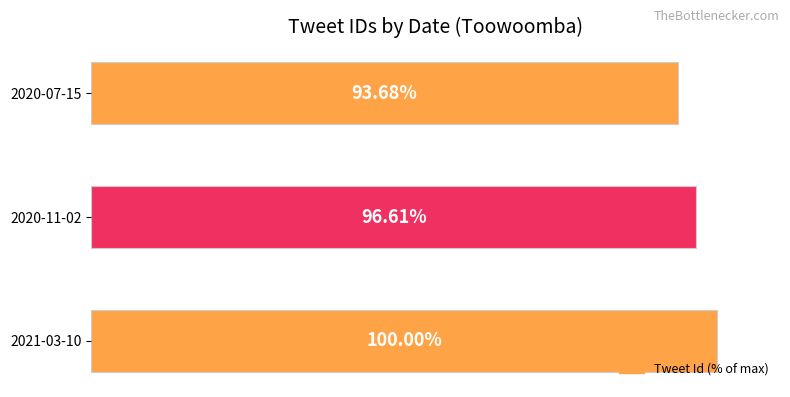

Between 2020-07-15 and 2021-03-10, which is larger?

2021-03-10